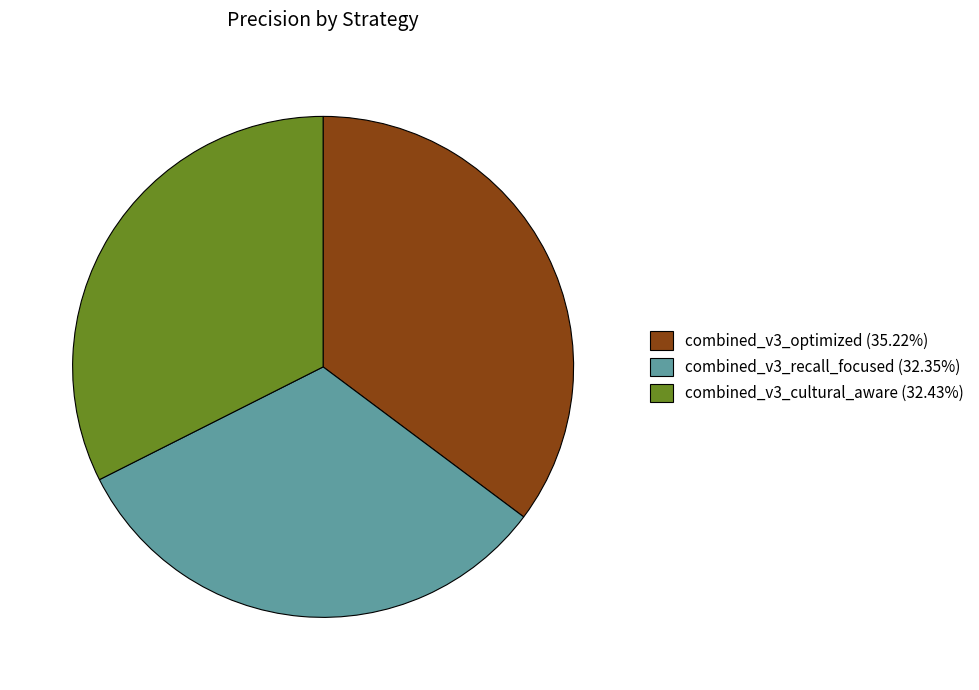

Is it true that combined_v3_cultural_aware is 32% of the pie?

True